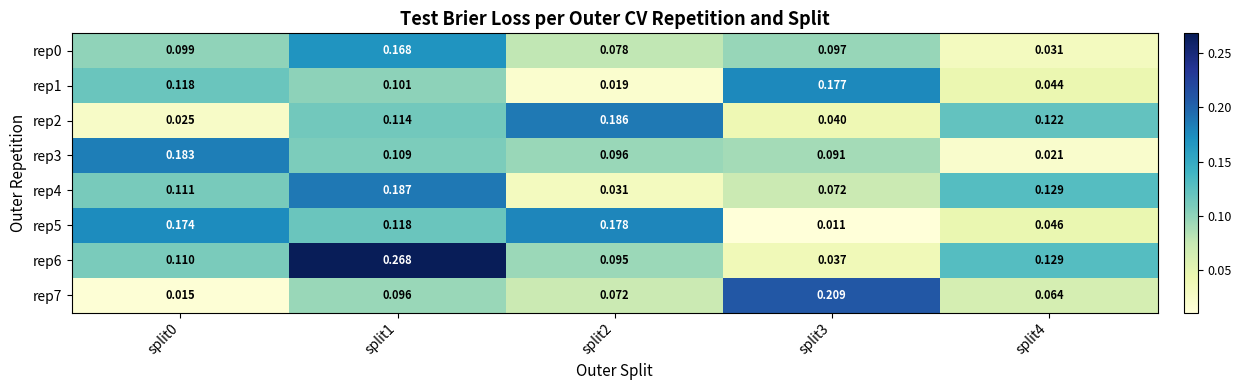

At which category is the sum across all series the highest?

split1